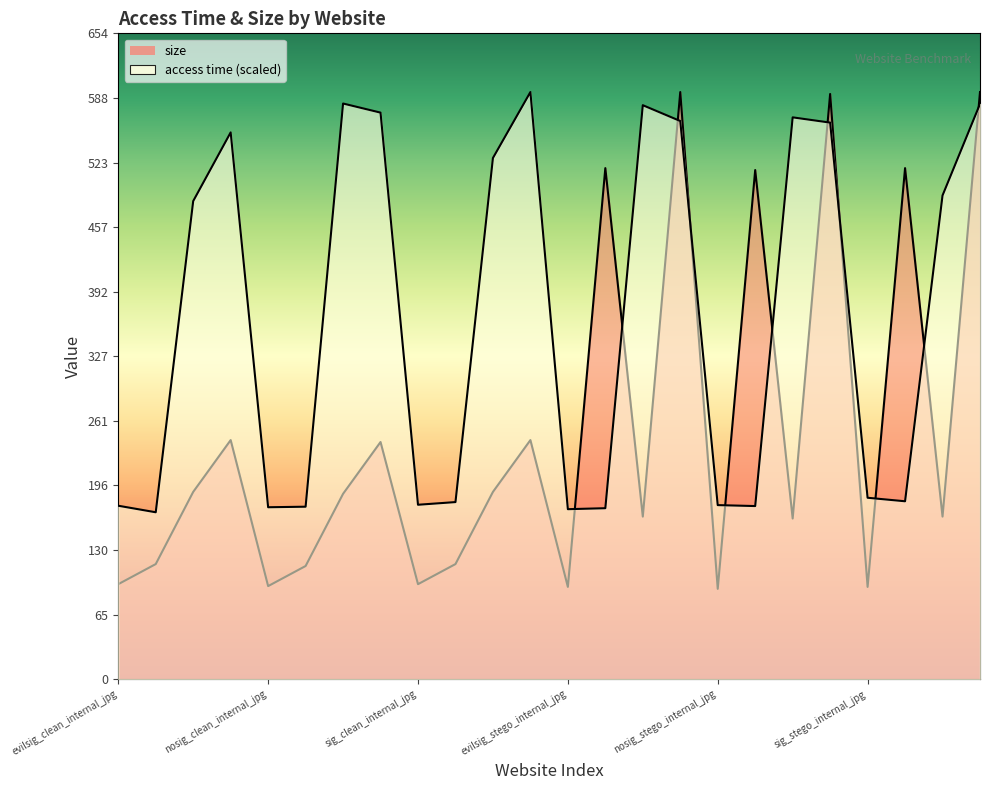

What is the smallest value displayed?

91.6